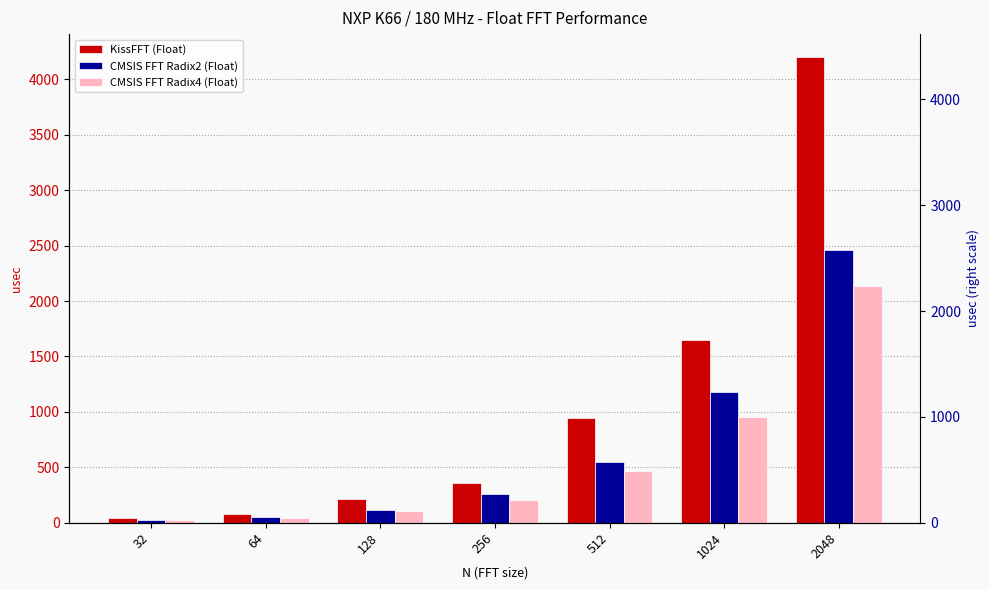

What are all the series names shown in the legend?

KissFFT, CMSIS FFT Radix2, CMSIS FFT Radix4